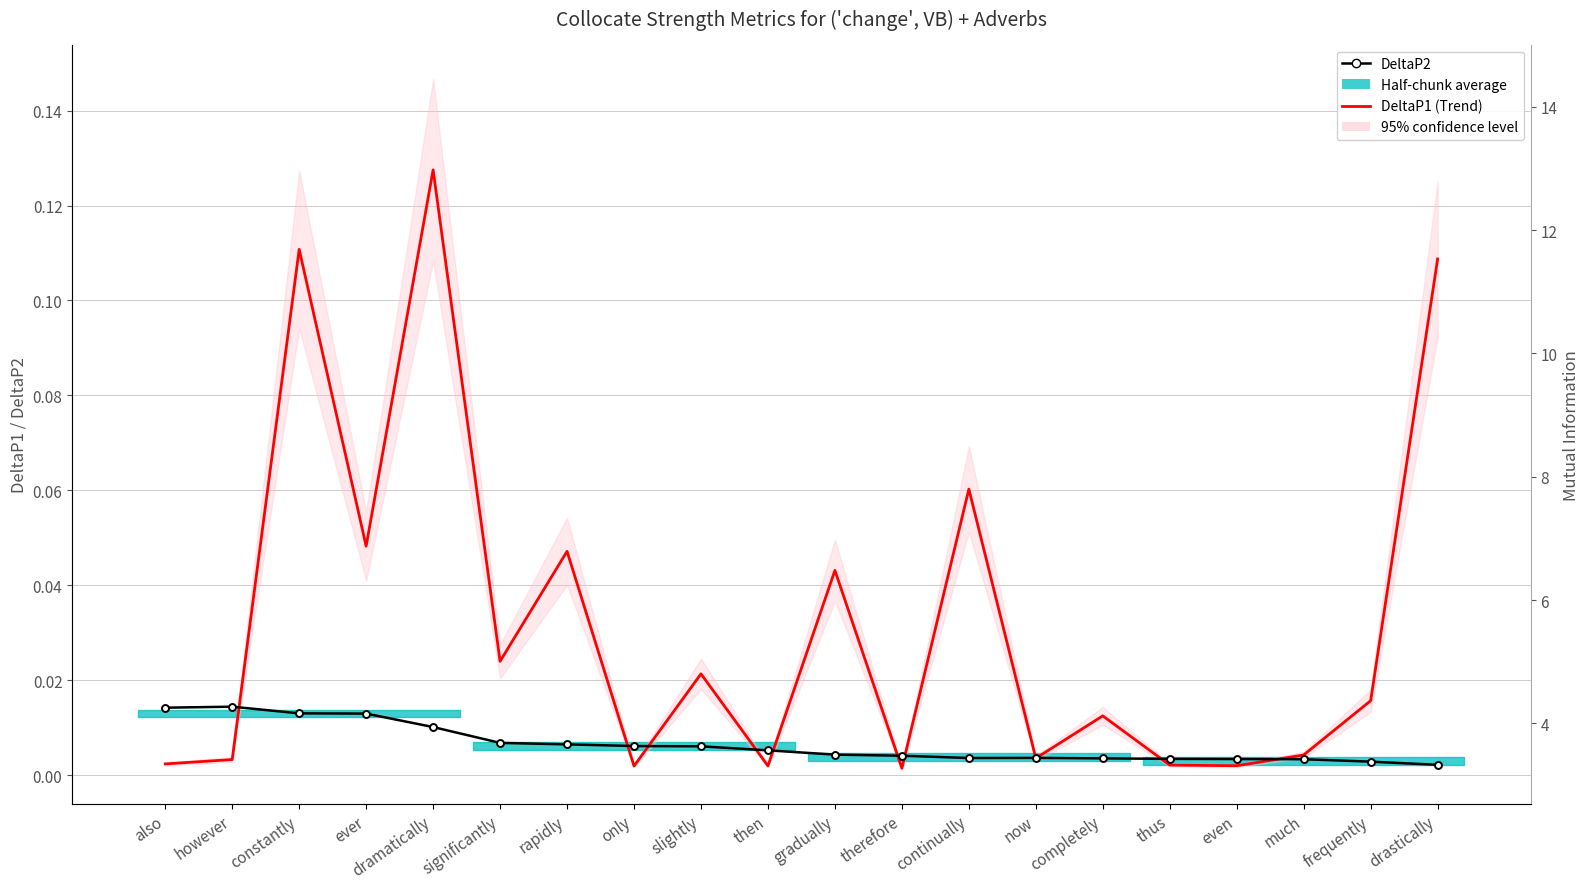

True or false: DeltaP2 and DeltaP1 (Trend) intersect in this chart.

True